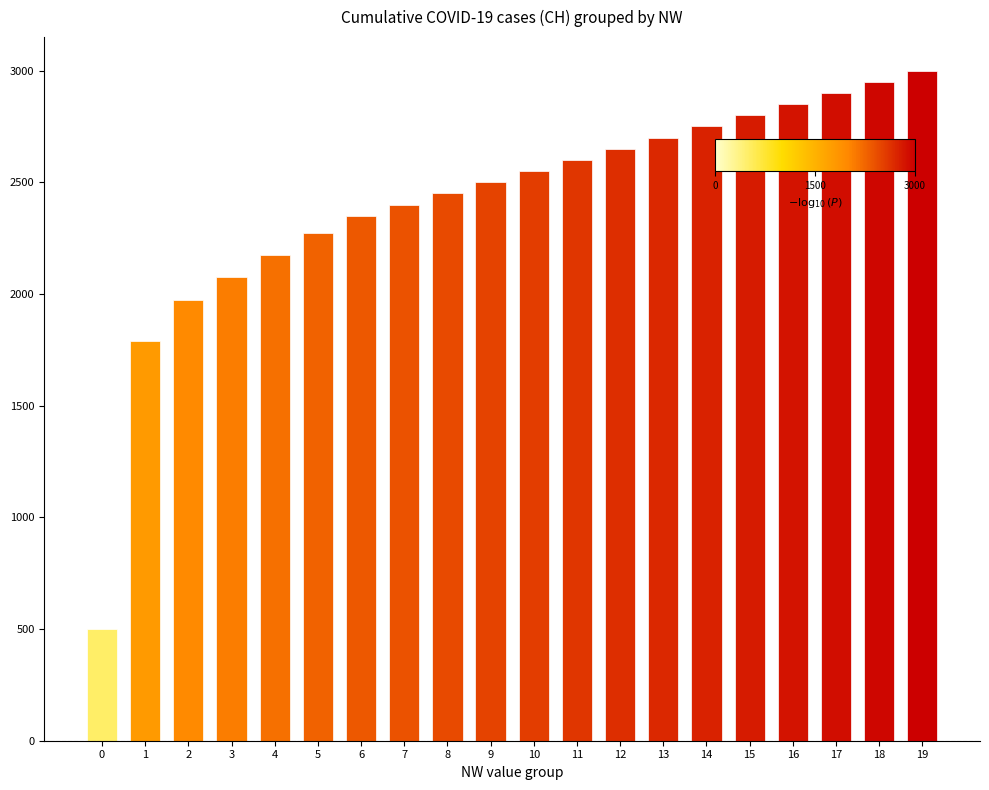

What is the smallest value displayed?

498.5